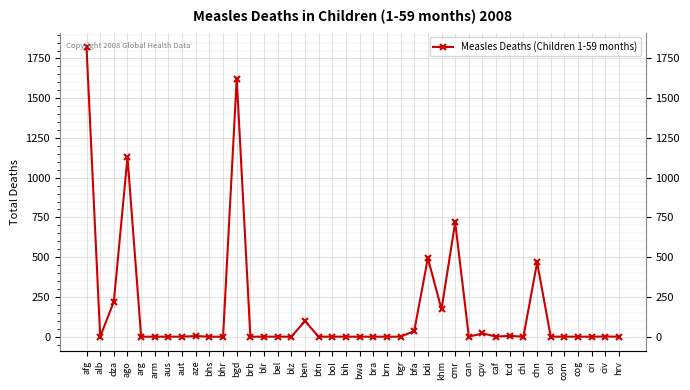

At which category does the chart reach its minimum across all series?

alb